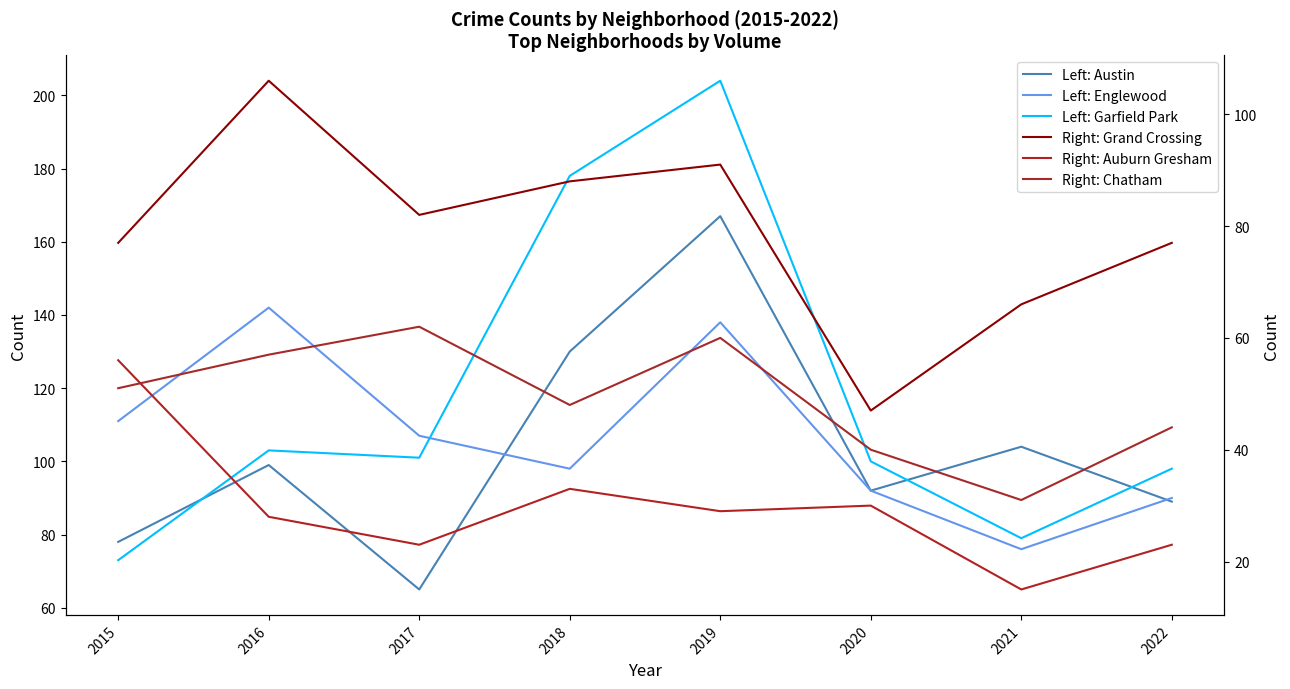

Is the value of Left: Garfield Park at 2018 greater than the value of Right: Chatham at 2018?

Yes